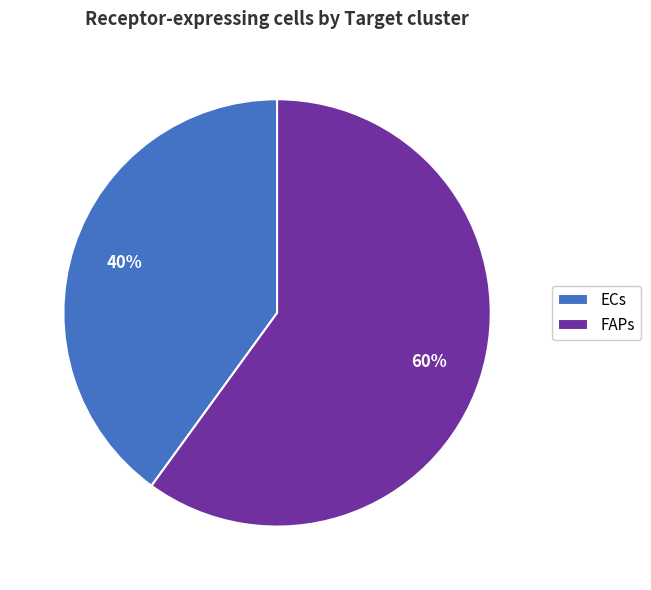

What is the smallest slice in the pie chart?

ECs